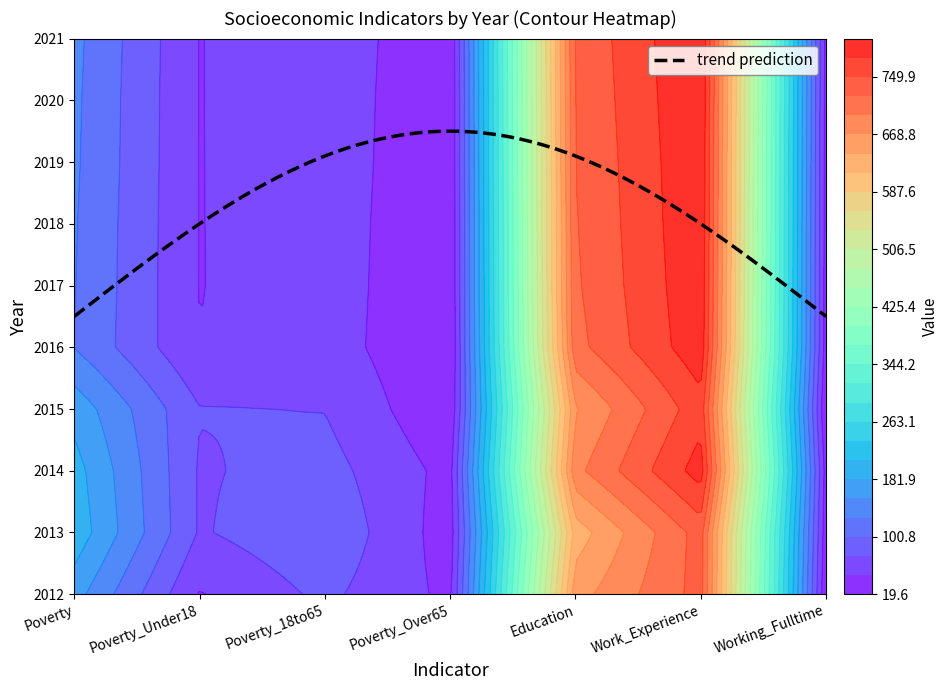

Rank the series by their maximum value, from lowest to highest.

2012, 2013, 2015, 2014, 2016, 2017, 2018, 2019, 2020, 2021